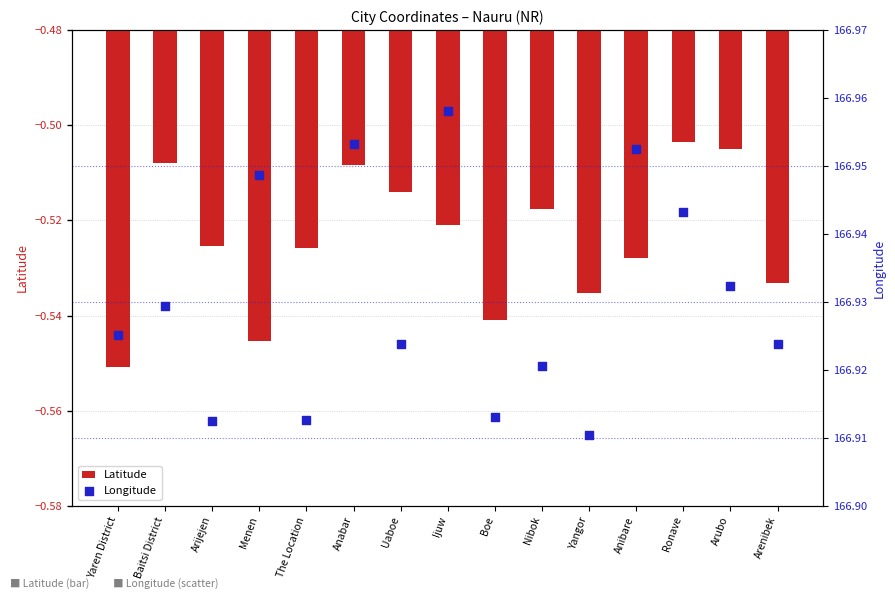

What is the total value across all series at Nibok?

166.4